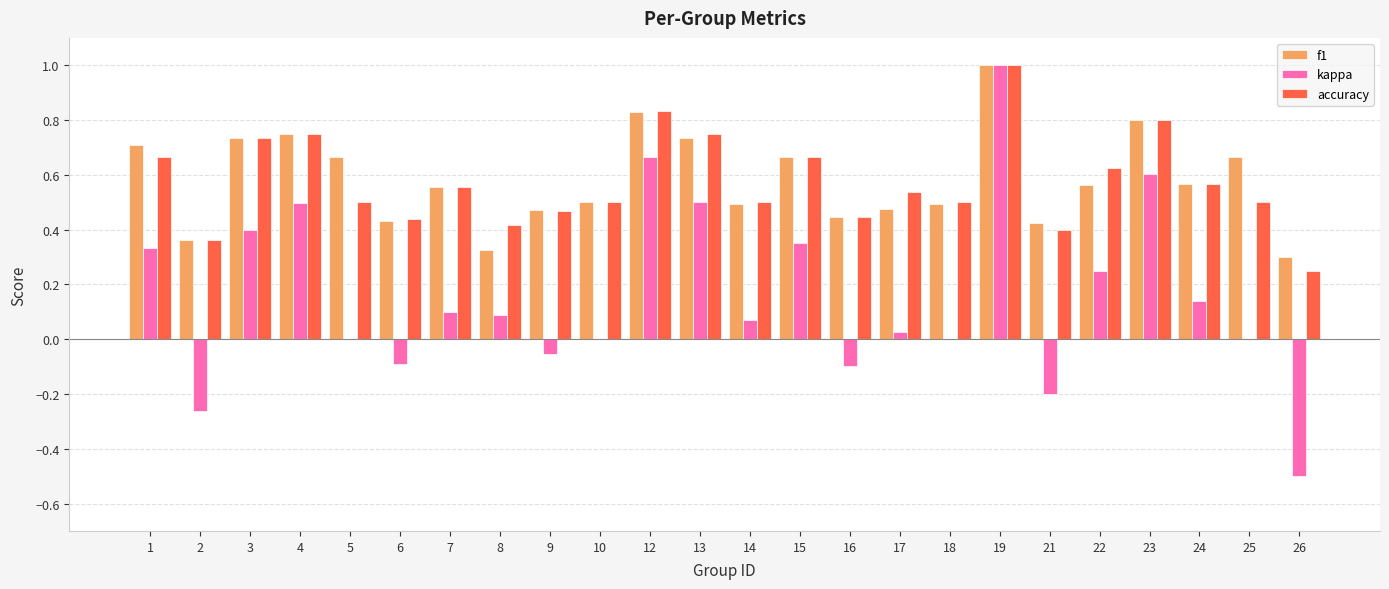

What is the sum of all f1 values?

14.0